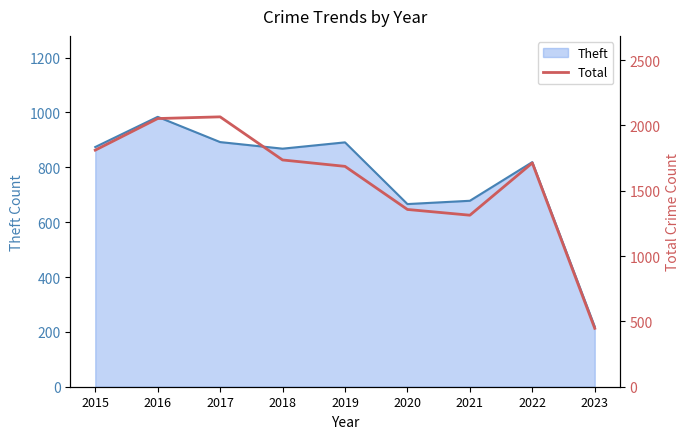

Which label corresponds to the smallest value in the chart?

2023